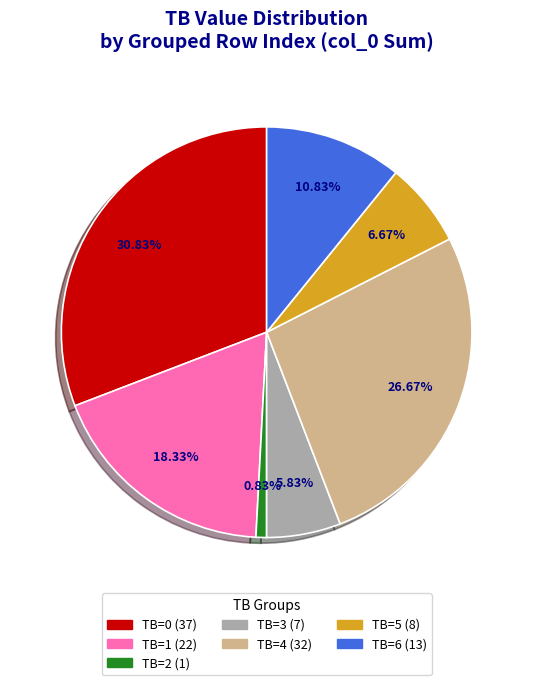

To the nearest percent, what is the average slice percentage?

14%